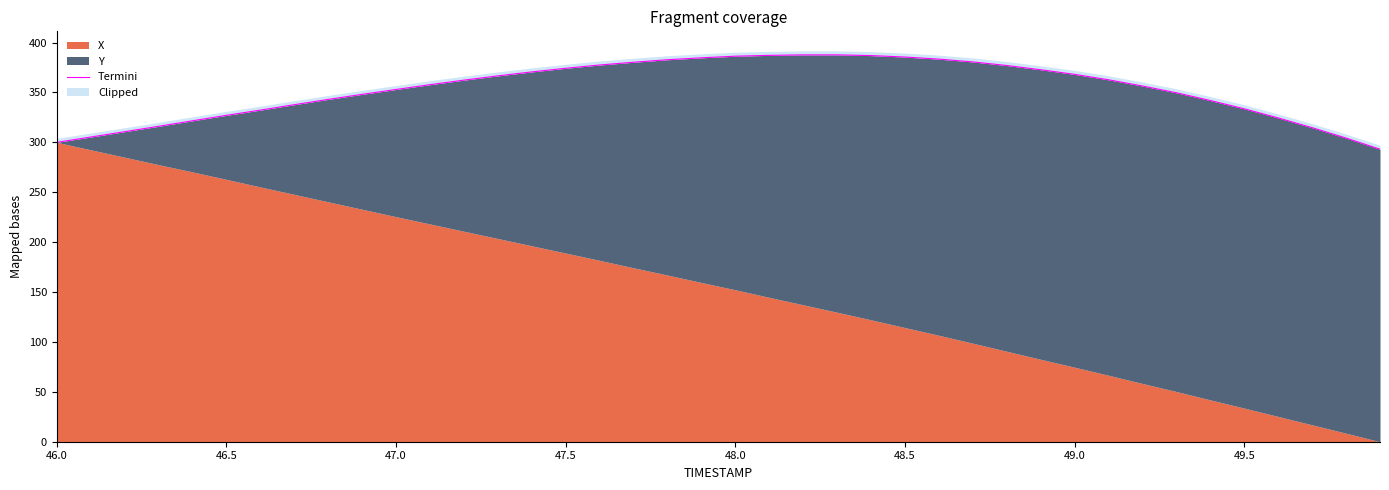

How many values exceed 362?

20